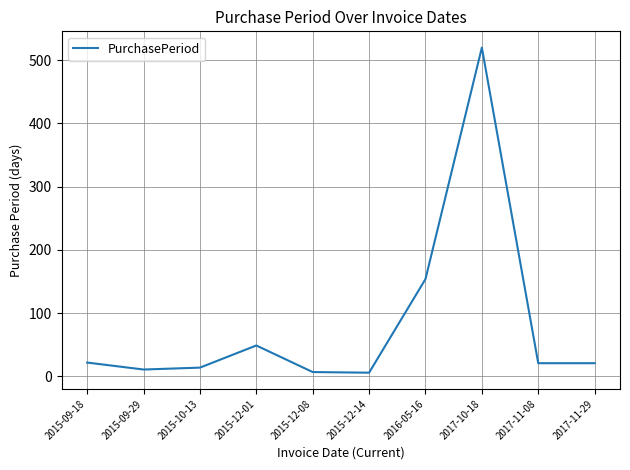

The chart shows a value of 251 at 2017-10-18. True or false?

False